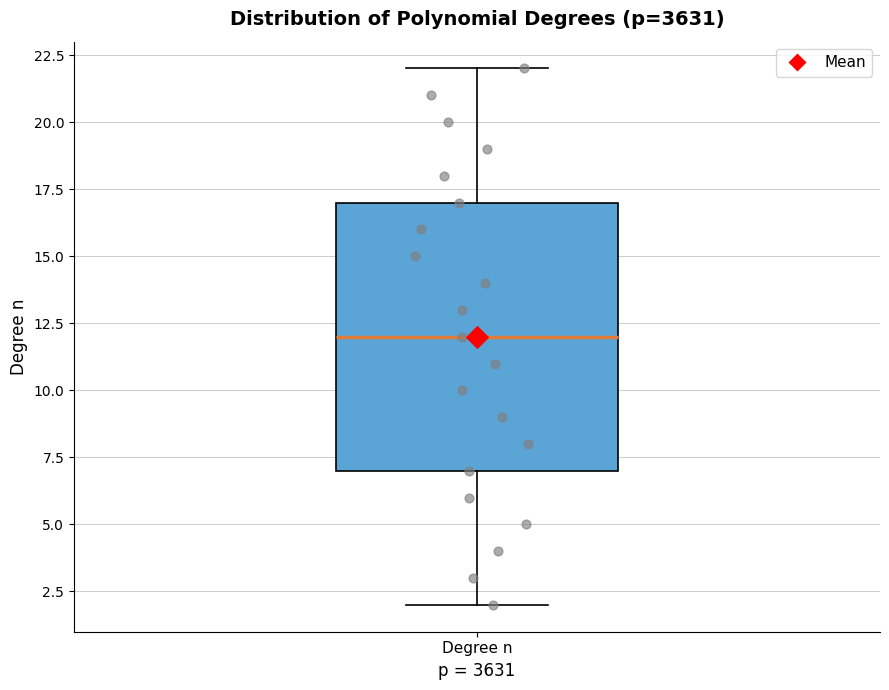

Transcribe this box plot: give where the median line is, the range the box spans, and where the two whiskers end, as read against the y-axis. The values are not printed on the chart, so give them approximately, as read against the axis.

median 12, box 7 to 17, whiskers 2 to 22